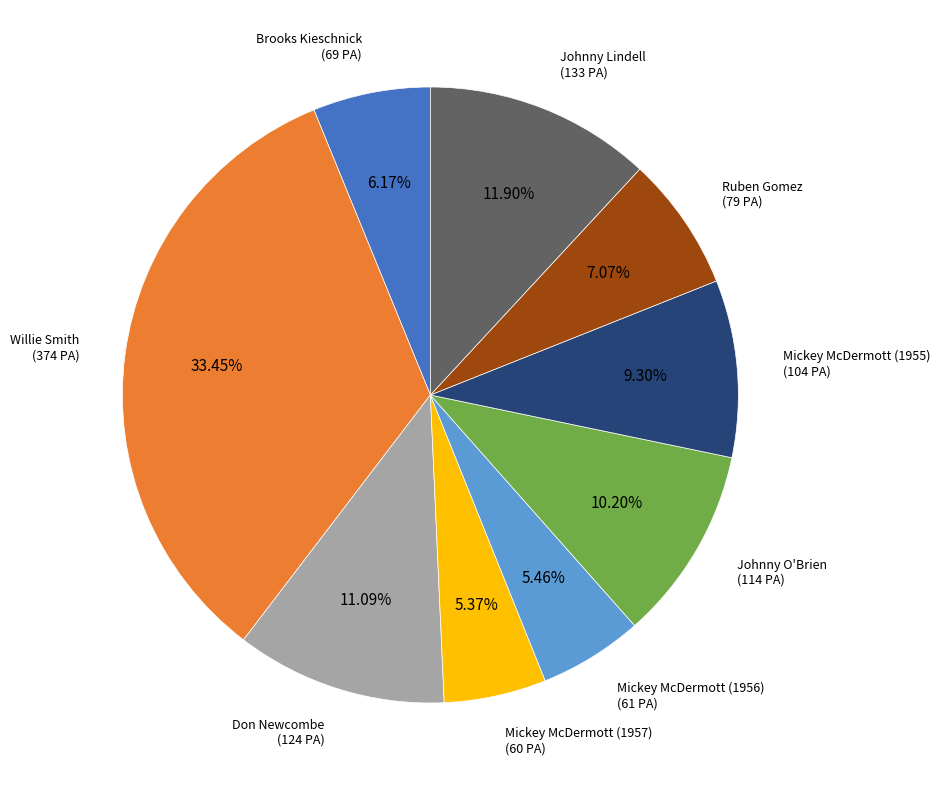

Which has a higher value, Willie Smith or Don Newcombe?

Willie Smith